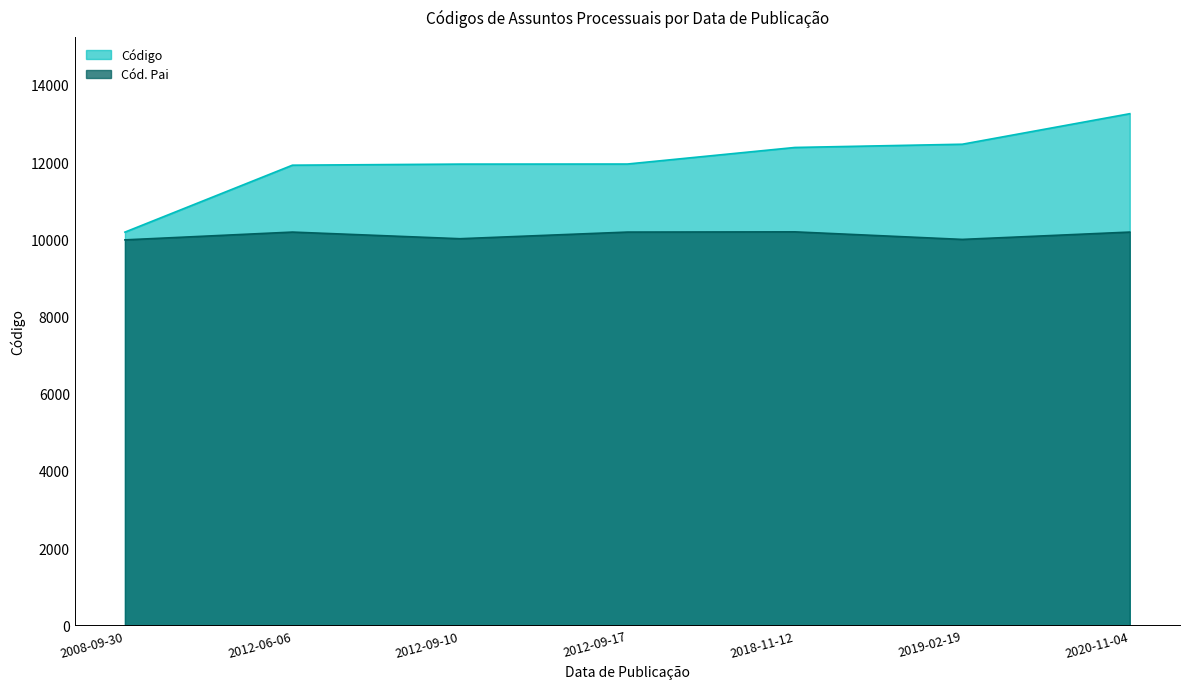

True or false: Cód. Pai and Código cross at least once.

False